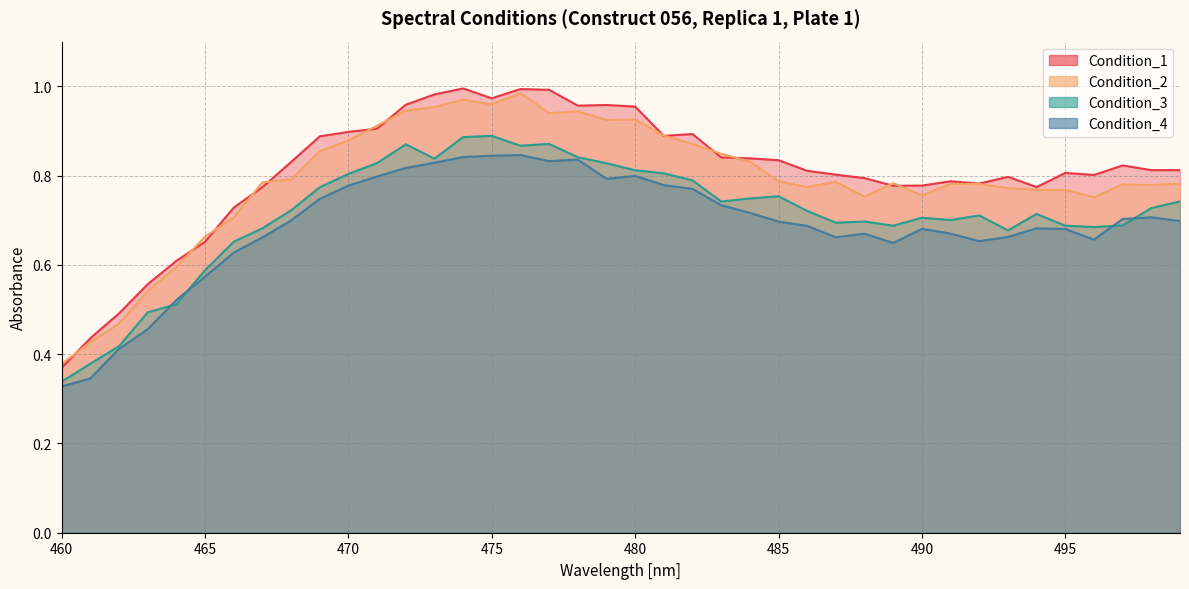

Which series has the widest spread of values?

Condition_1